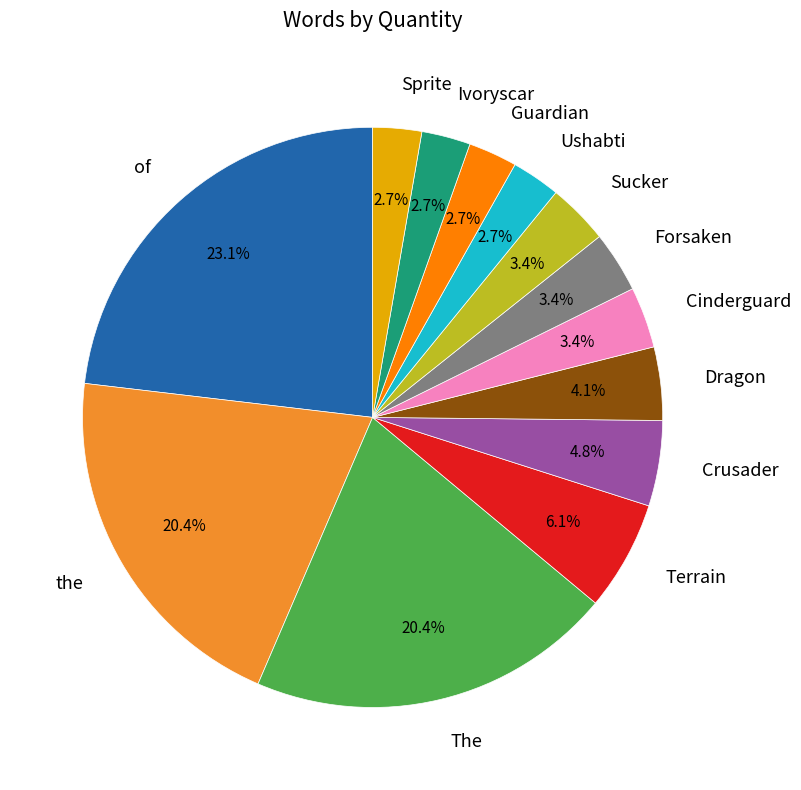

True or false: Guardian accounts for 3% of the total.

True